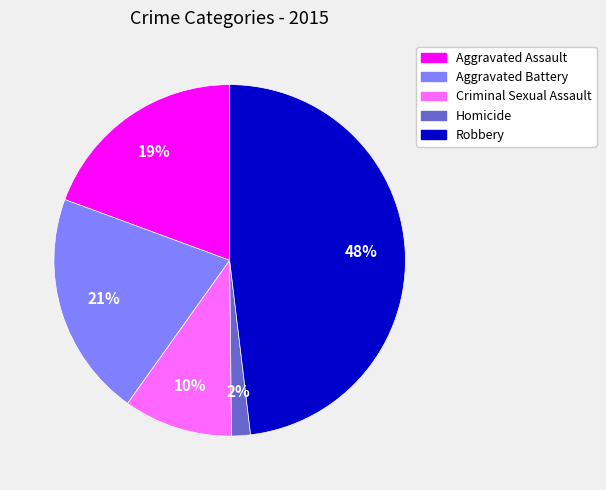

Does any single category account for the majority?

No